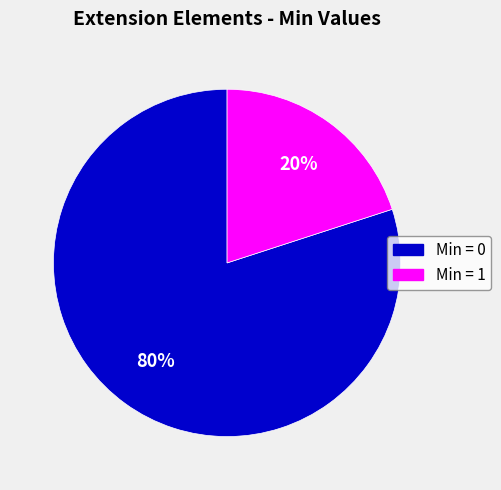

To the nearest percent, what is the average slice percentage?

50%